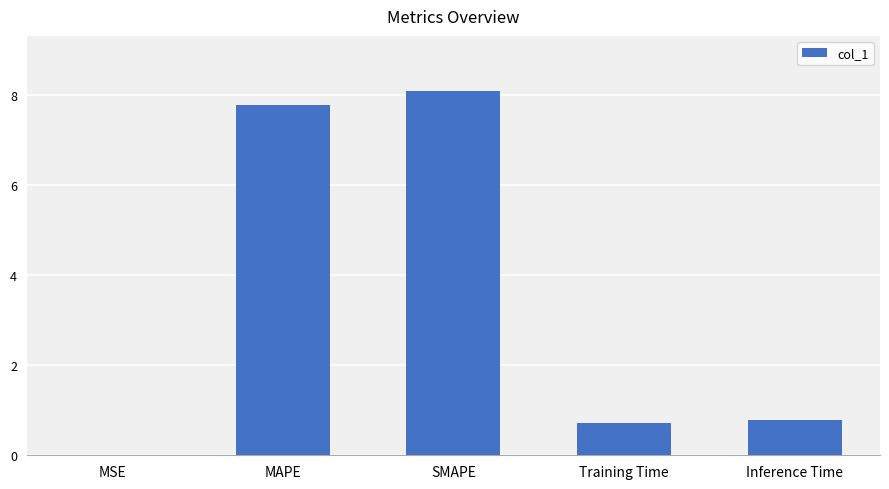

Which label corresponds to the largest value in the chart?

SMAPE